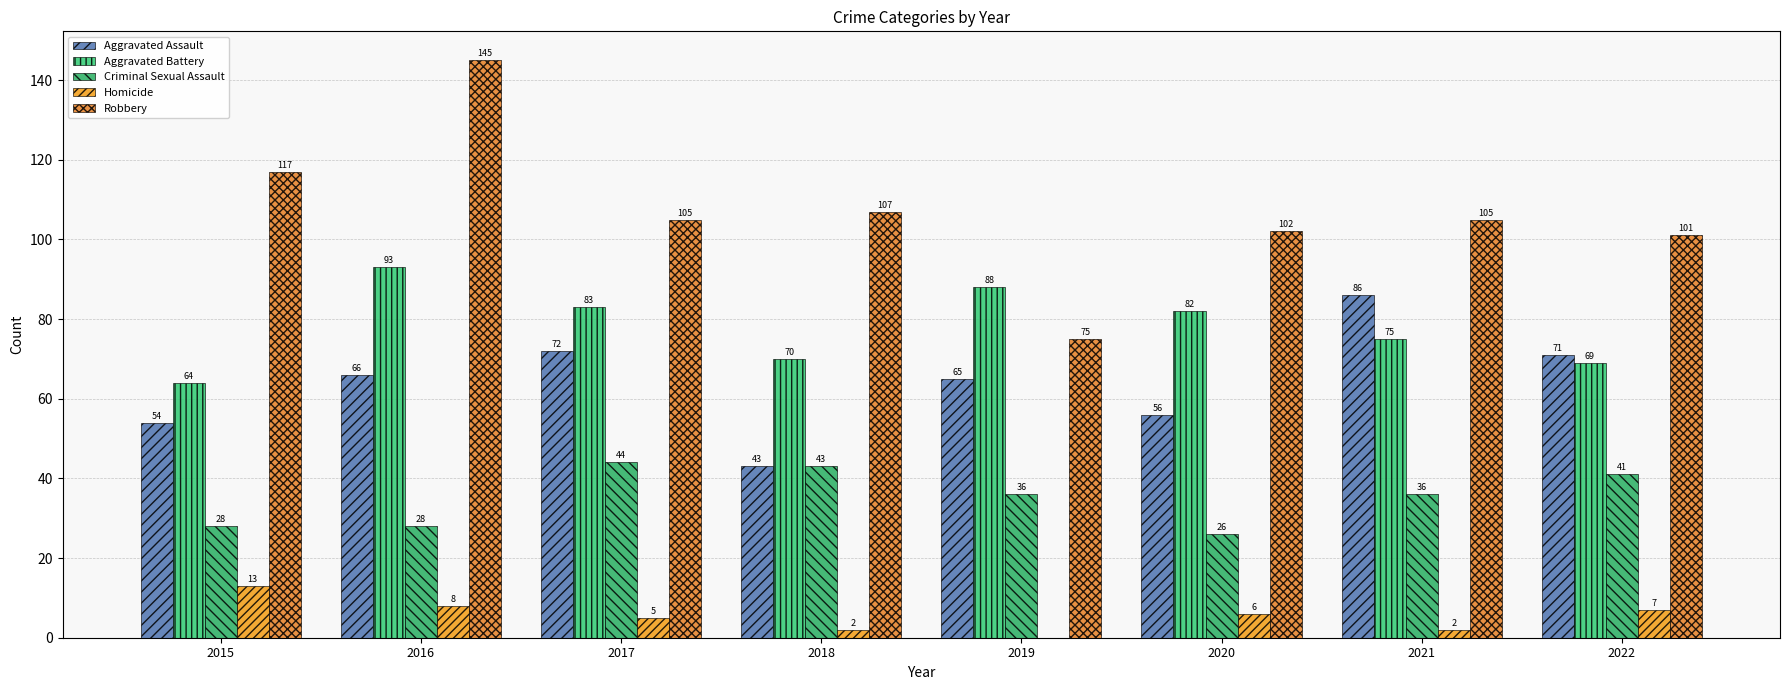

Rank the series at 2016 from lowest to highest value.

Homicide, Criminal Sexual Assault, Aggravated Assault, Aggravated Battery, Robbery